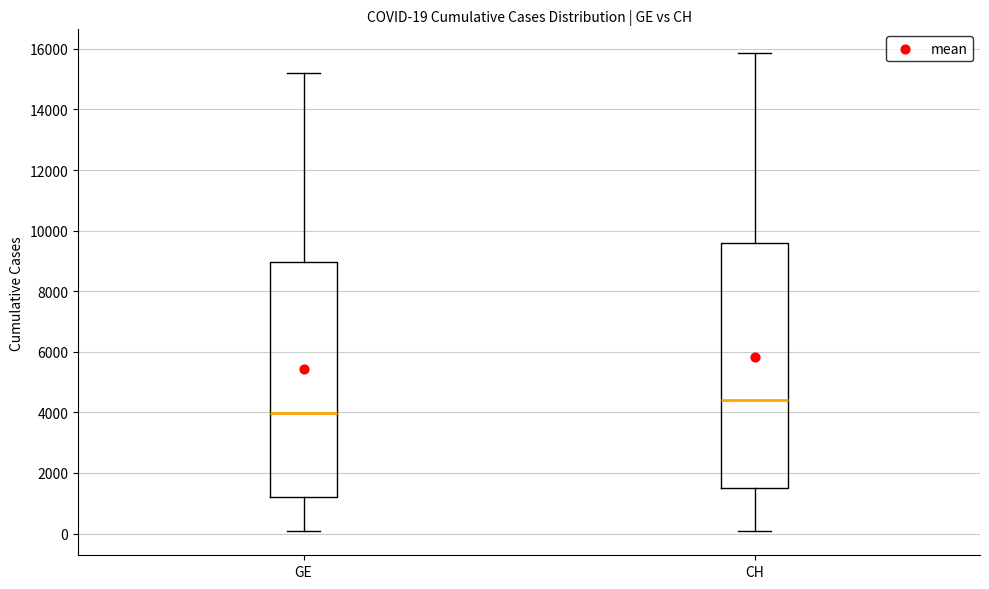

Comparing the boxes themselves (not the whiskers), which one is the tallest?

CH